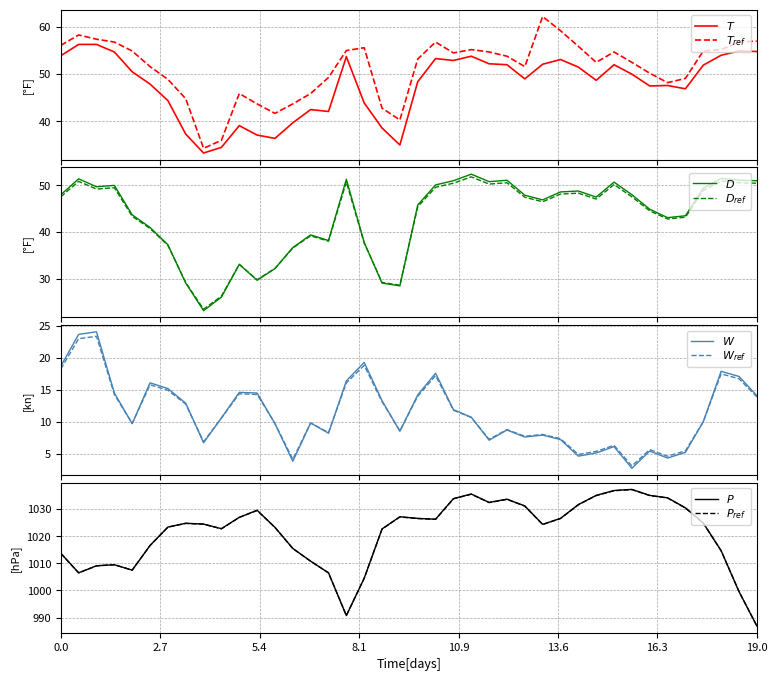

Reading left to right, what are all the values shown in this chart?

$T$: 53.9	56.3	56.3	54.7	50.5	47.9	44.4	37.3	33.3	34.5	39.1	37.1	36.4	39.7	42.5	42.1	53.7	43.9	38.6	35.0	48.4	53.3	52.9	53.8	52.2	52.0	49.0	52.1	53.1	51.5	48.7	52.0	50.0	47.5	47.6	46.9	51.9	54.0	54.9	54.8
$D$: 48.0	51.4	49.7	50.0	43.7	41.0	37.3	29.1	23.2	26.1	33.1	29.7	32.2	36.7	39.4	38.2	51.3	37.8	29.1	28.5	45.8	50.1	51.0	52.4	50.8	51.1	47.9	46.9	48.6	48.8	47.5	50.7	48.0	44.9	43.1	43.5	49.4	51.5	51.1	51.0
$P$: 1013.7	1006.5	1009.1	1009.5	1007.5	1016.6	1023.4	1024.8	1024.5	1022.8	1027.0	1029.6	1023.3	1015.5	1010.8	1006.5	990.7	1004.5	1022.7	1027.2	1026.6	1026.3	1033.9	1035.6	1032.5	1033.7	1031.2	1024.4	1026.6	1031.7	1035.1	1036.9	1037.3	1035.1	1034.2	1030.5	1024.9	1014.7	999.6	986.9
$W$: 18.7	23.7	24.1	14.5	9.7	16.1	15.2	12.9	6.7	10.6	14.6	14.5	9.7	3.8	9.8	8.2	16.4	19.3	13.3	8.5	14.2	17.6	11.9	10.7	7.1	8.7	7.6	7.9	7.2	4.6	5.1	6.1	2.7	5.4	4.3	5.2	10.0	17.9	17.1	14.1
$T_{ref}$: 56.1	58.3	57.4	56.8	54.9	51.6	48.9	44.8	34.3	36.0	45.9	43.7	41.7	43.7	45.9	49.3	55.0	55.6	42.8	40.3	53.2	56.8	54.5	55.2	54.7	53.8	51.6	62.2	59.2	55.9	52.5	54.7	52.5	50.2	48.2	49.1	54.9	55.2	56.8	57.0